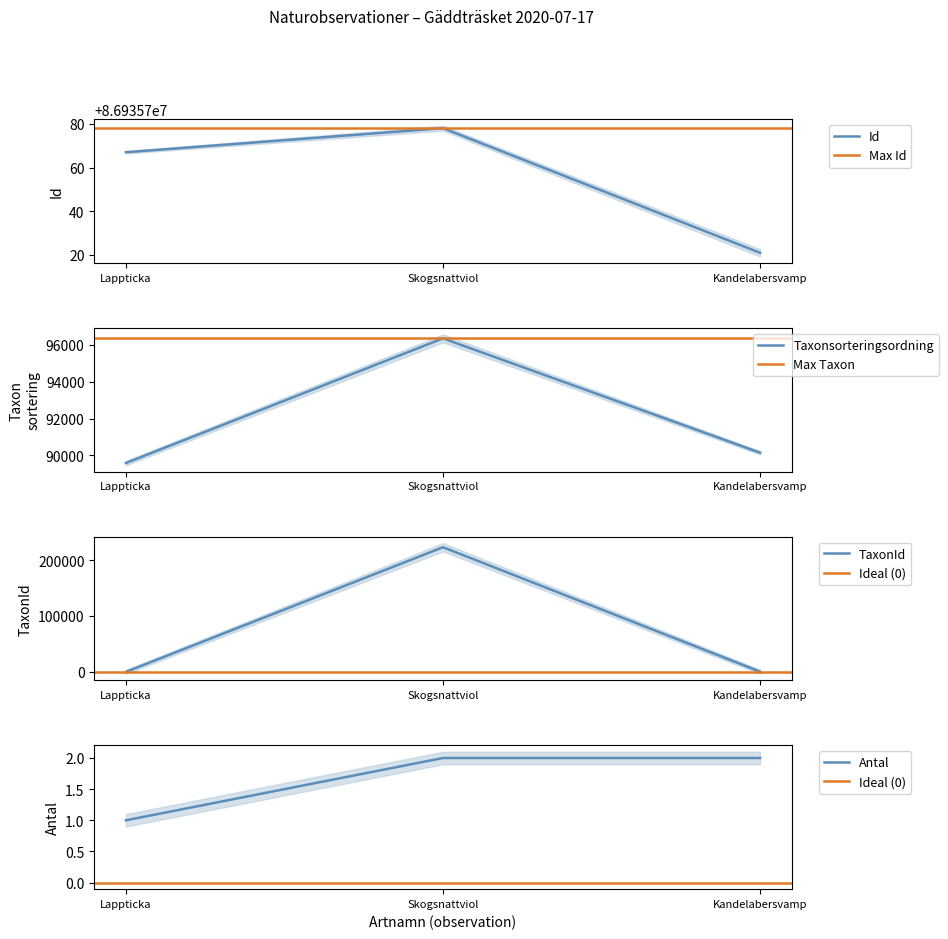

Count the number of categories in the chart.

3